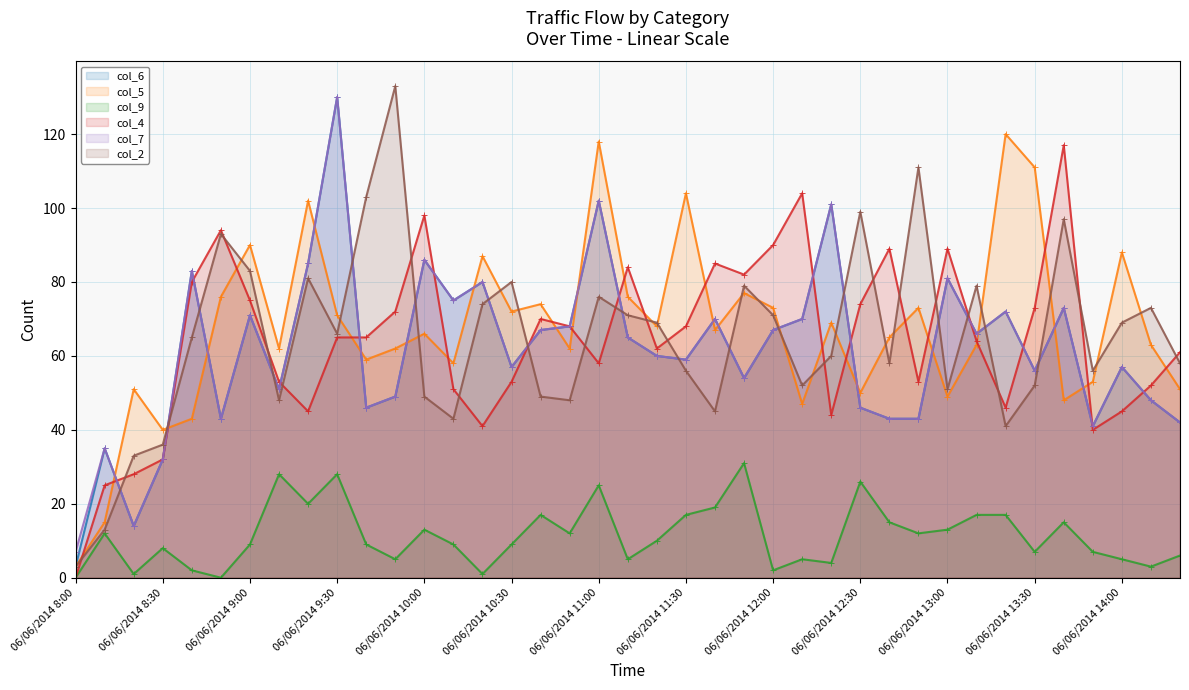

What is the greatest value displayed?

133